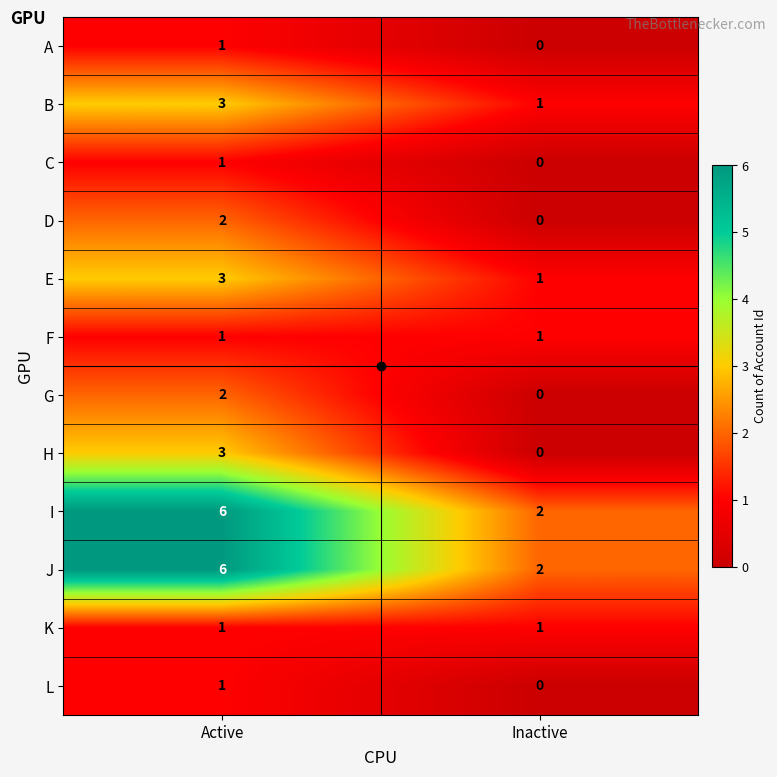

What is the maximum value shown in the chart?

6